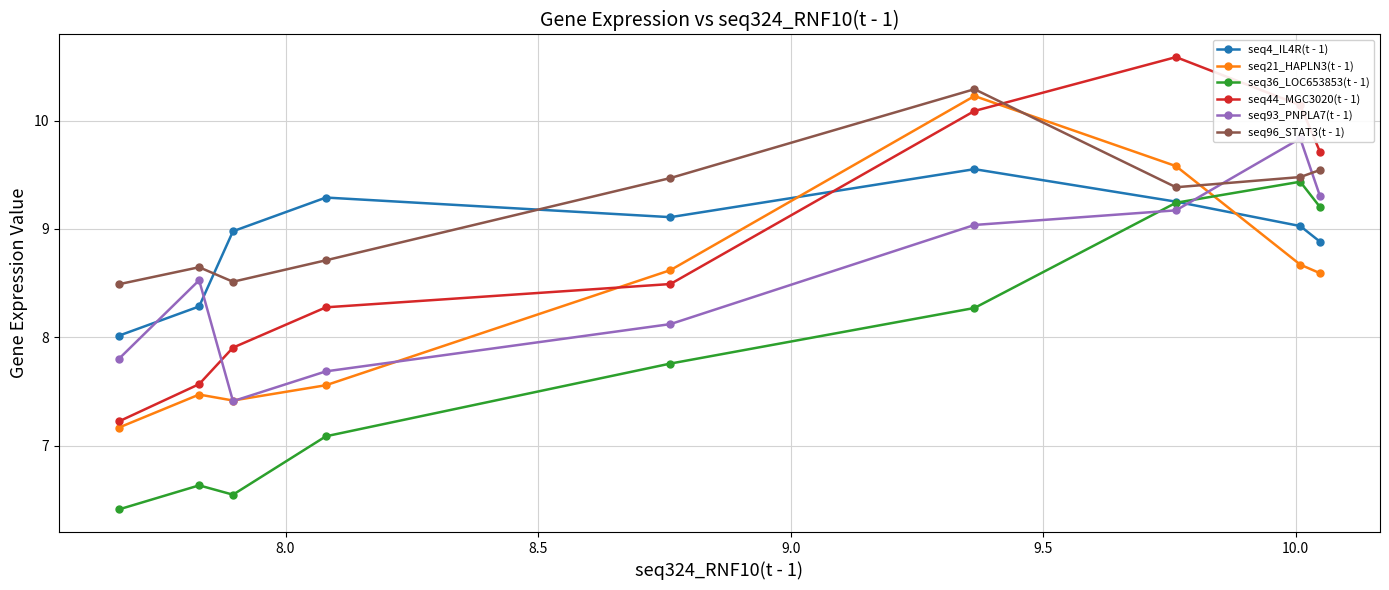

How many categories are shown in the chart?

9